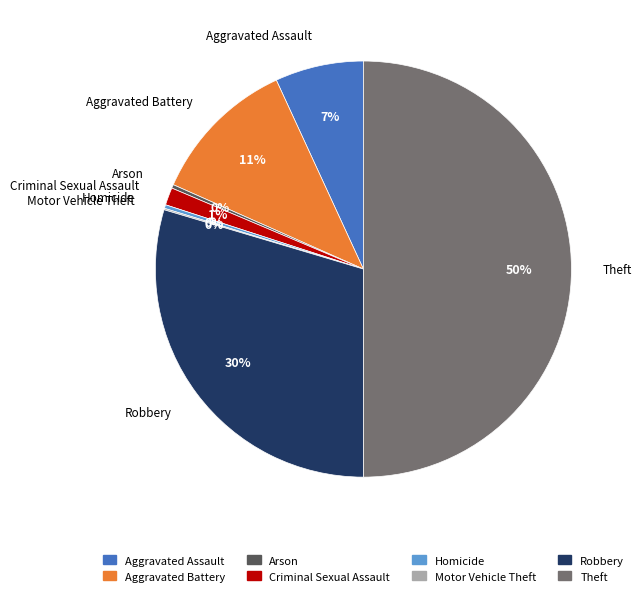

What is the largest slice in the pie chart?

Theft